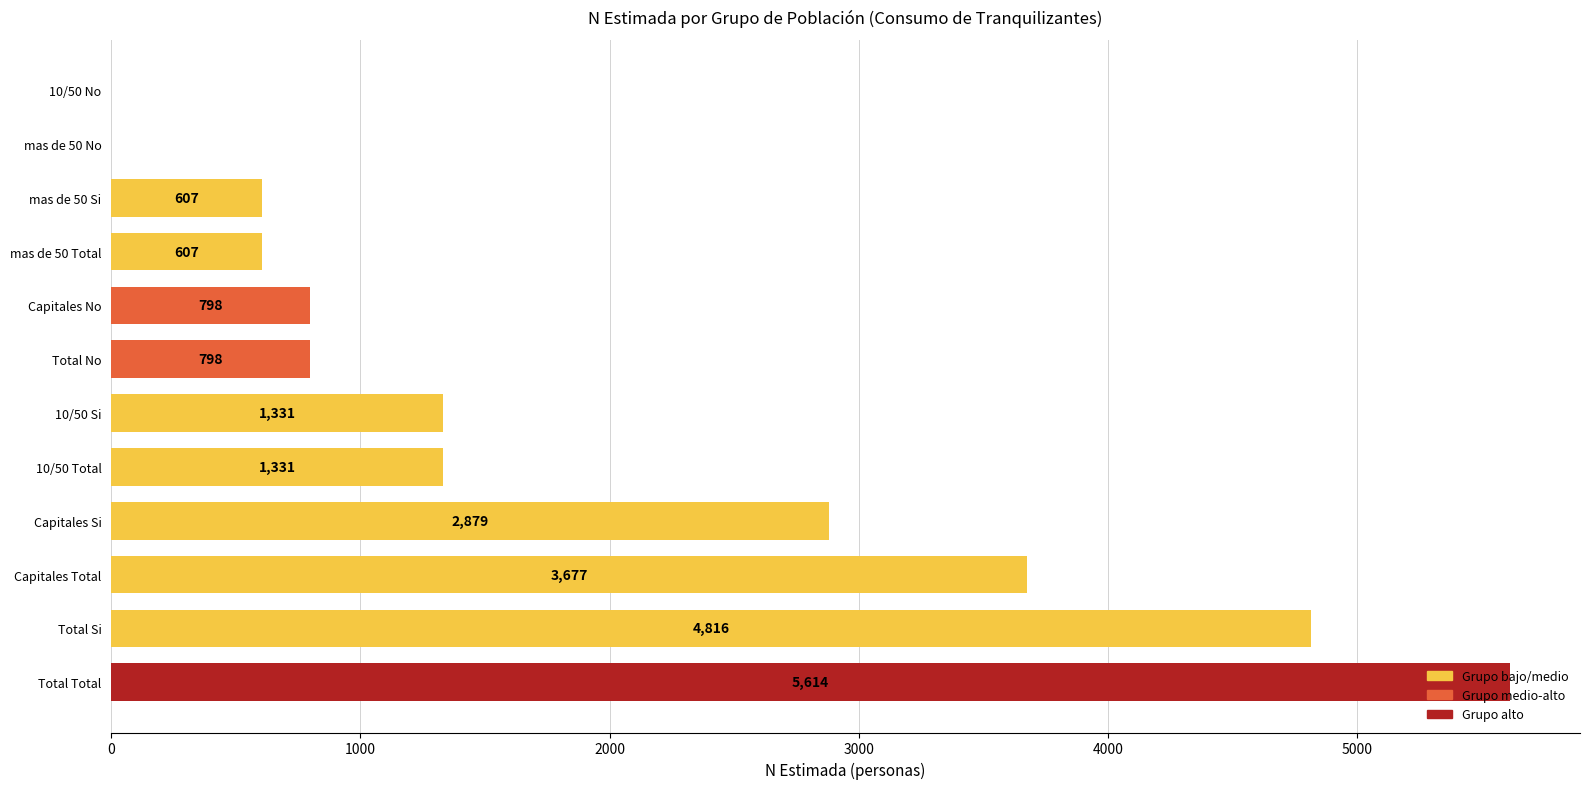

Which category has the highest value across all series?

Total Total